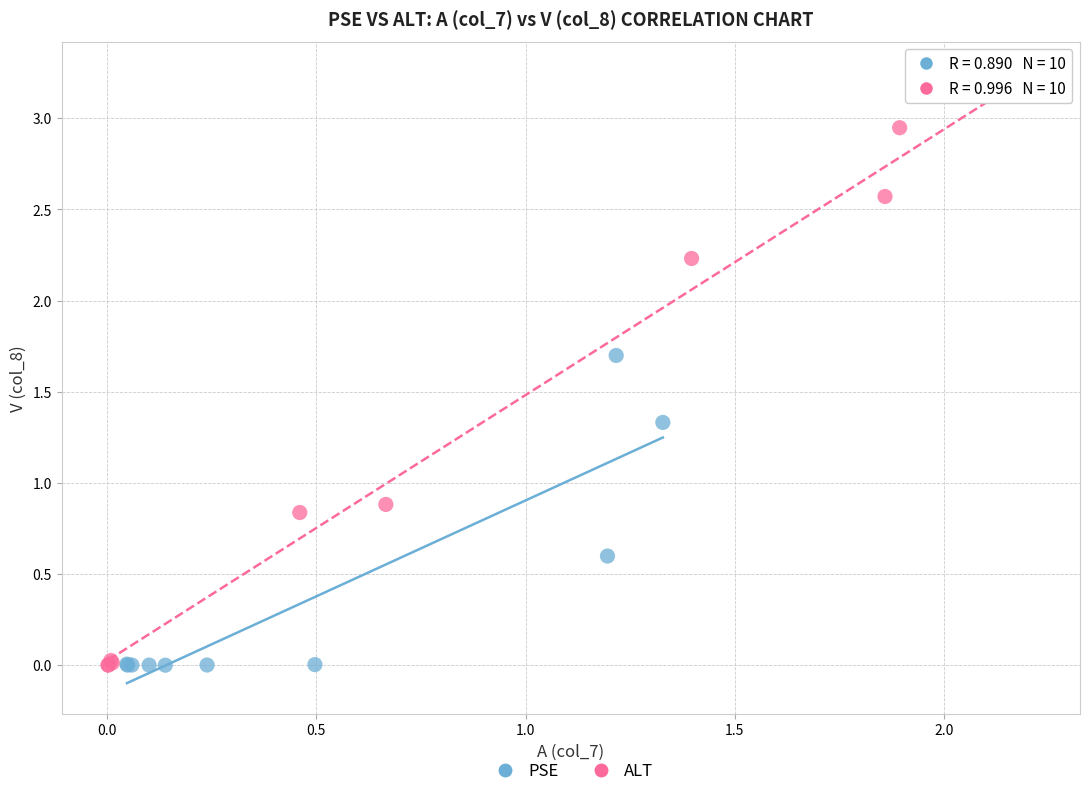

Which series reaches the maximum Y coordinate?

ALT